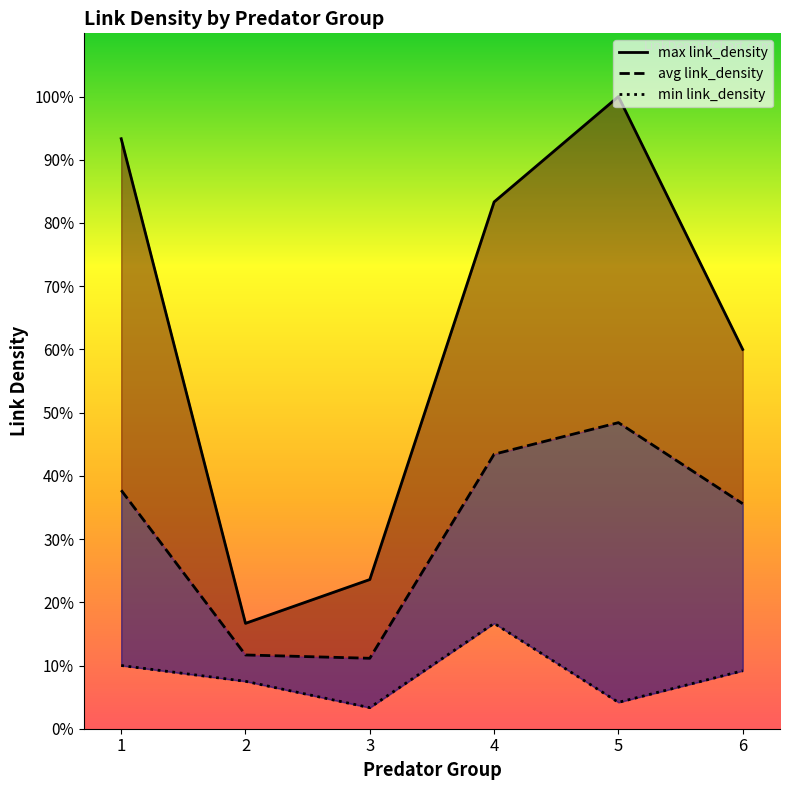

At which category is the sum across all series the highest?

5